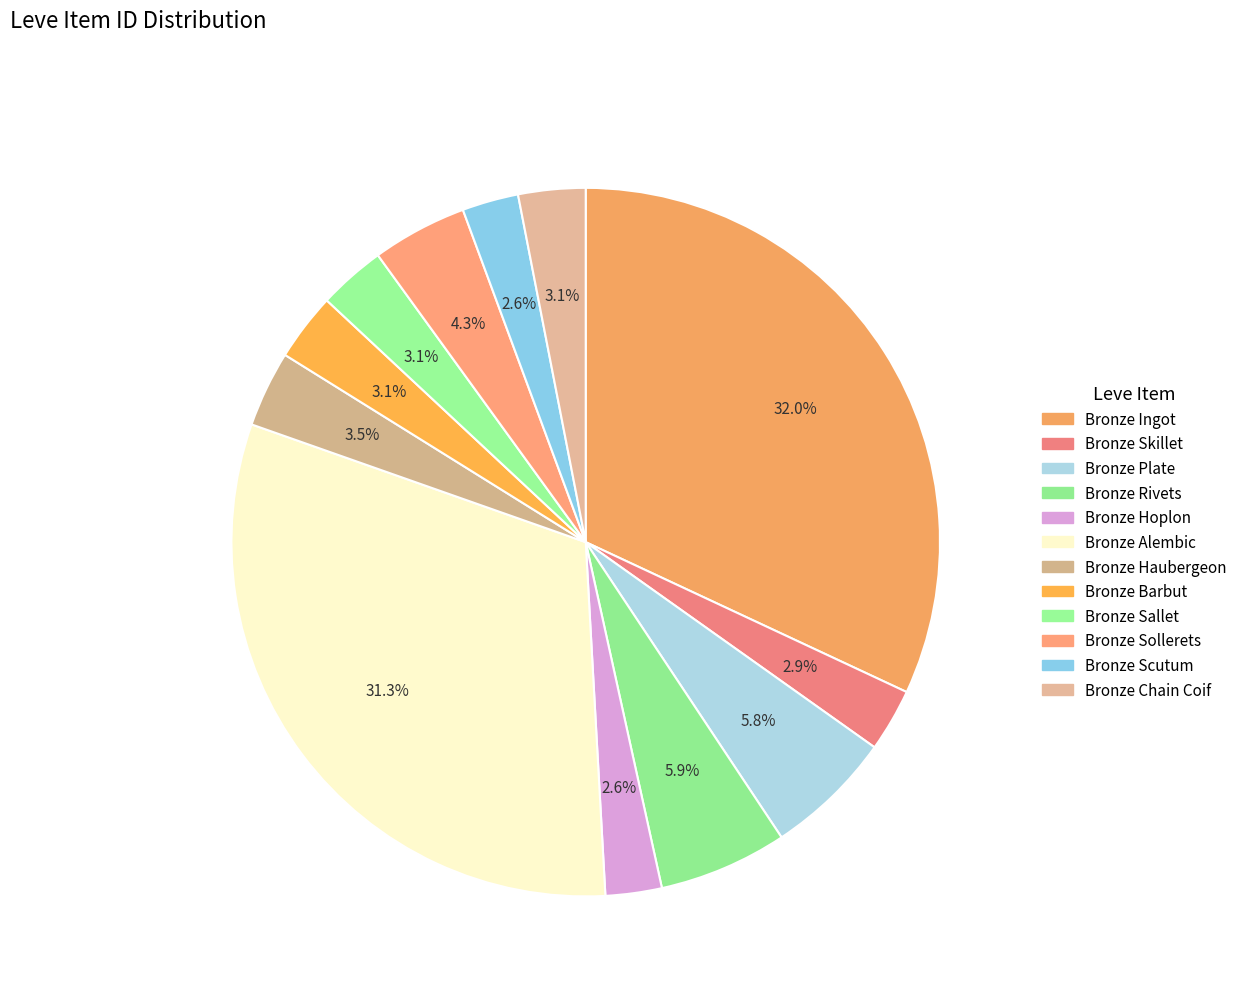

To the nearest percent, what portion does Bronze Hoplon represent?

3%